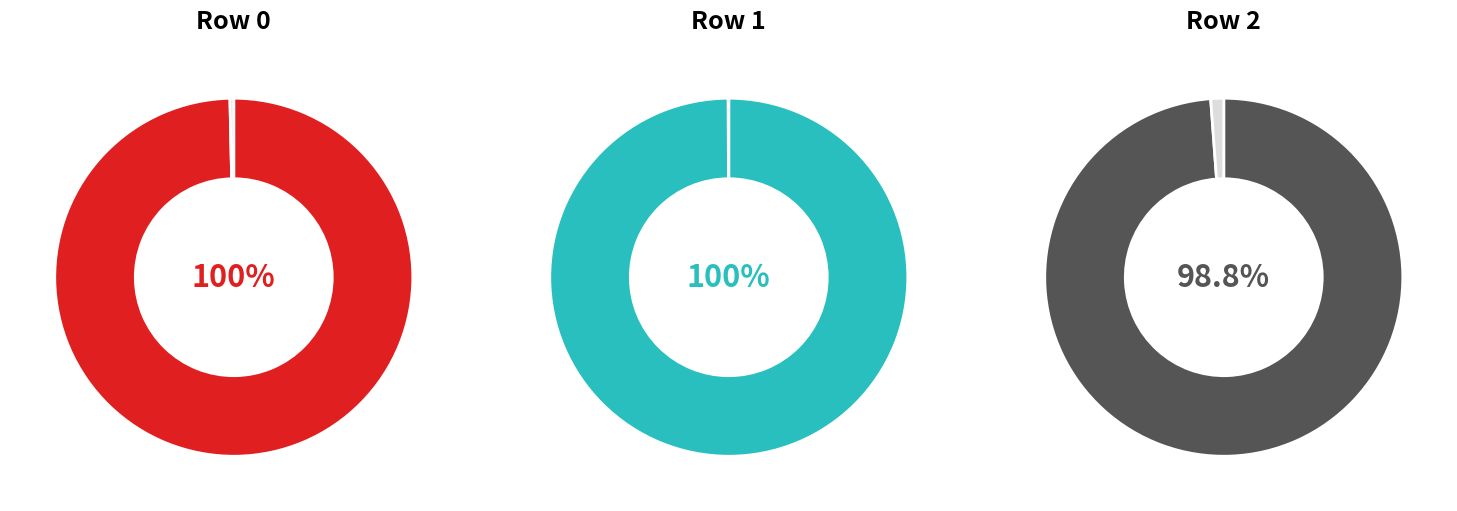

Is the sum of 3 and 0 greater than half?

Yes